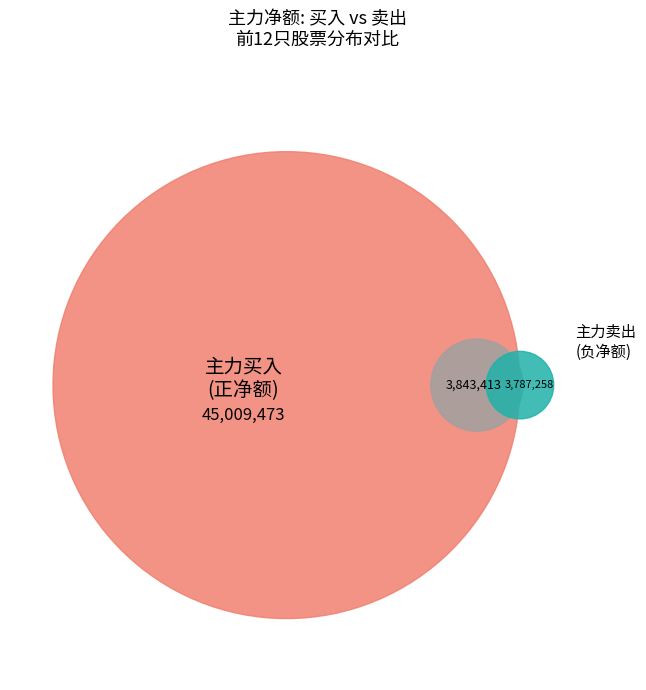

Is 重庆啤酒 the majority of the pie?

No